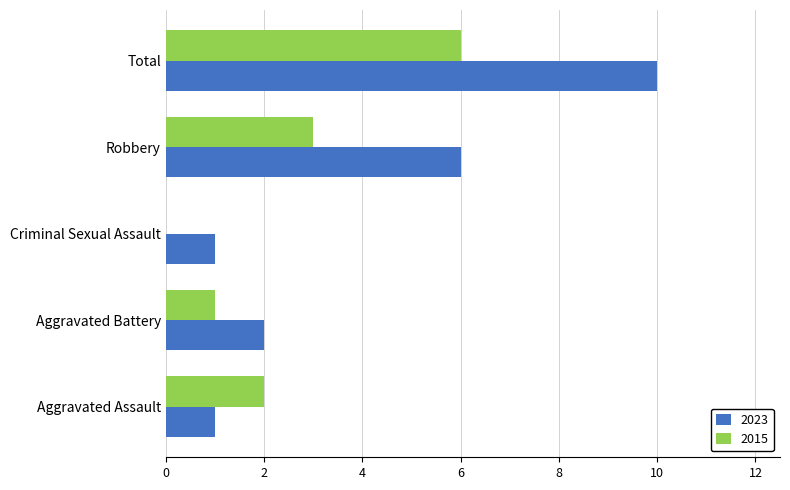

Between Aggravated Battery and Total, which series saw the biggest shift?

2023